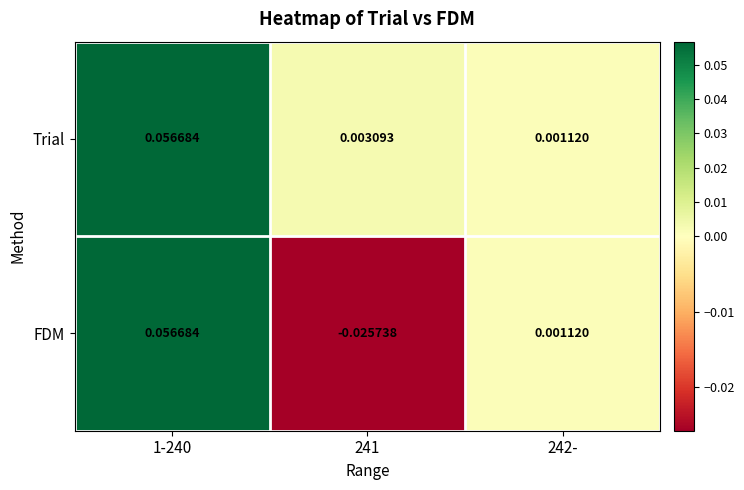

List the series in order of their overall mean, lowest first.

FDM, Trial